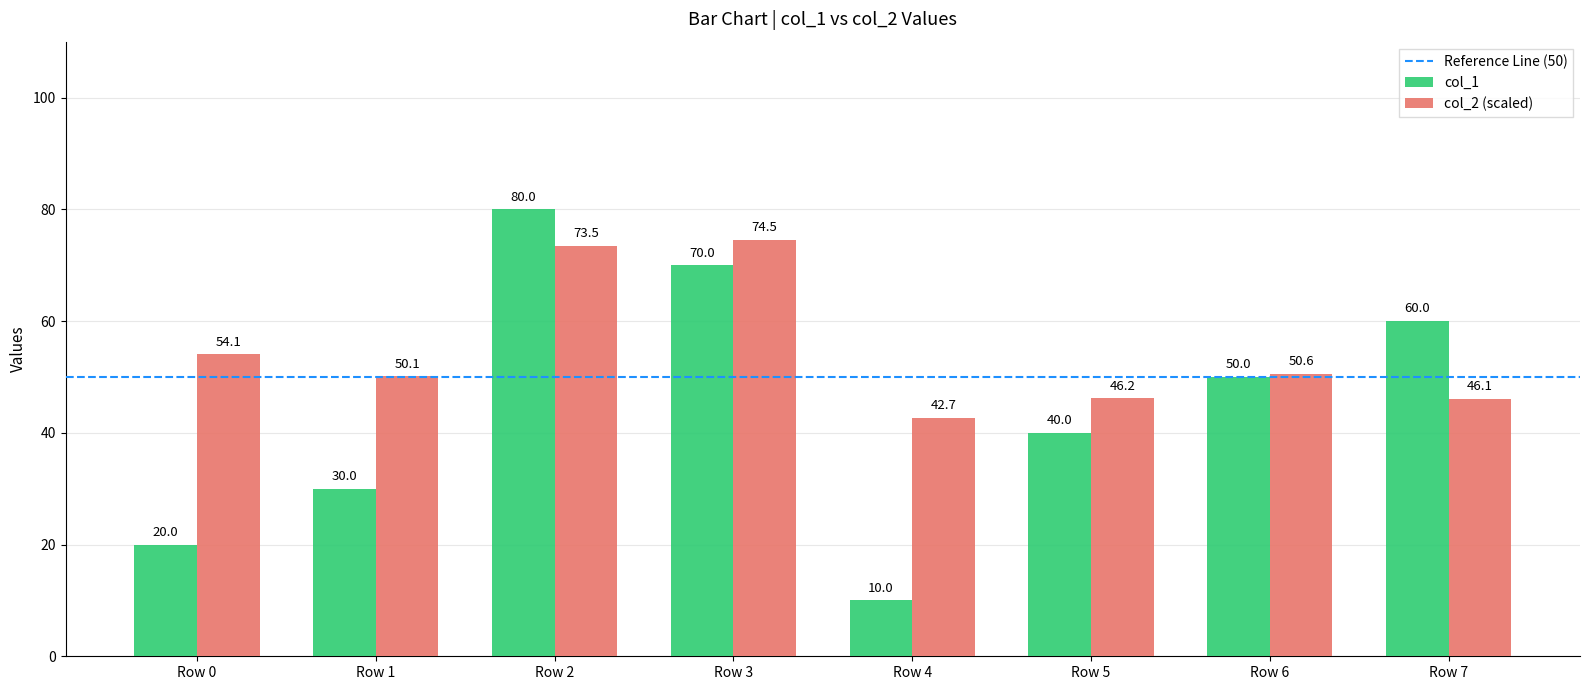

Rank the categories by col_1 value from highest to lowest.

Row 2, Row 3, Row 7, Row 6, Row 5, Row 1, Row 0, Row 4